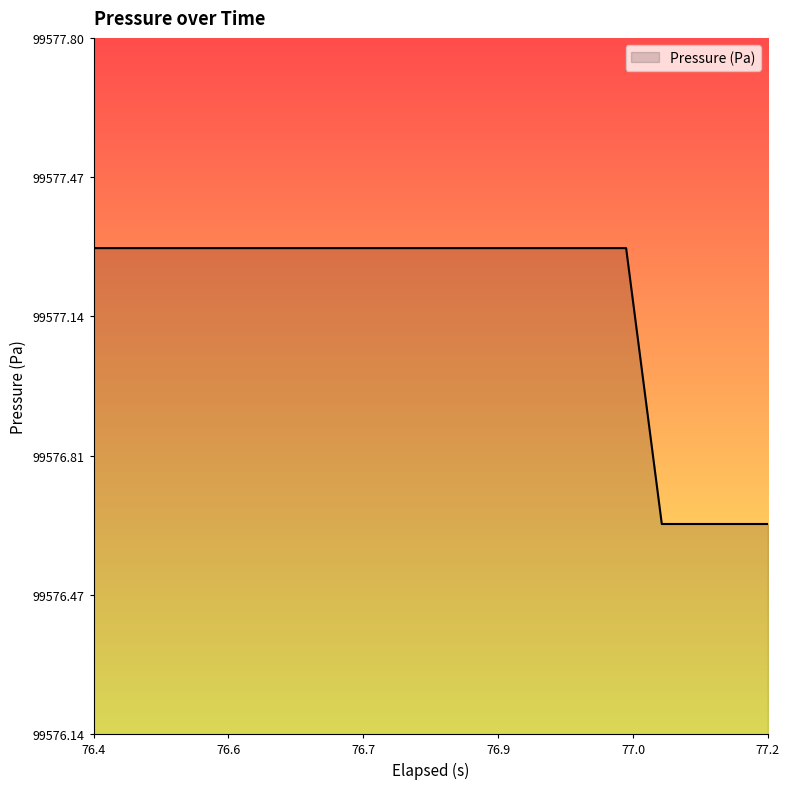

What is the average value?

99577.2